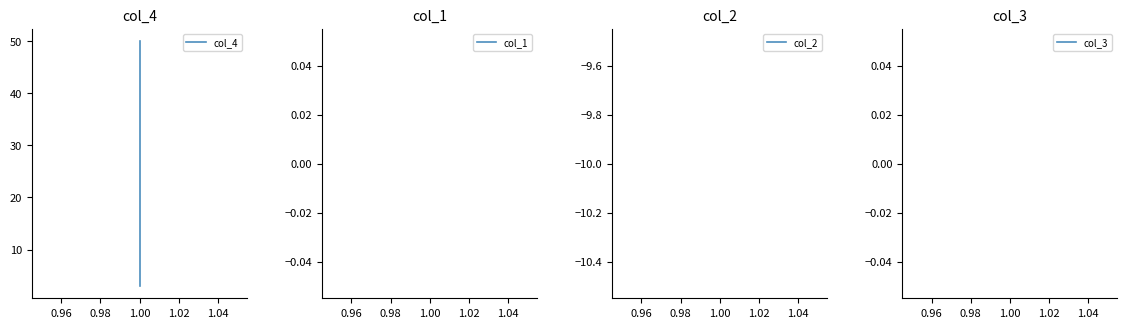

Which series has the widest spread of values?

col_4